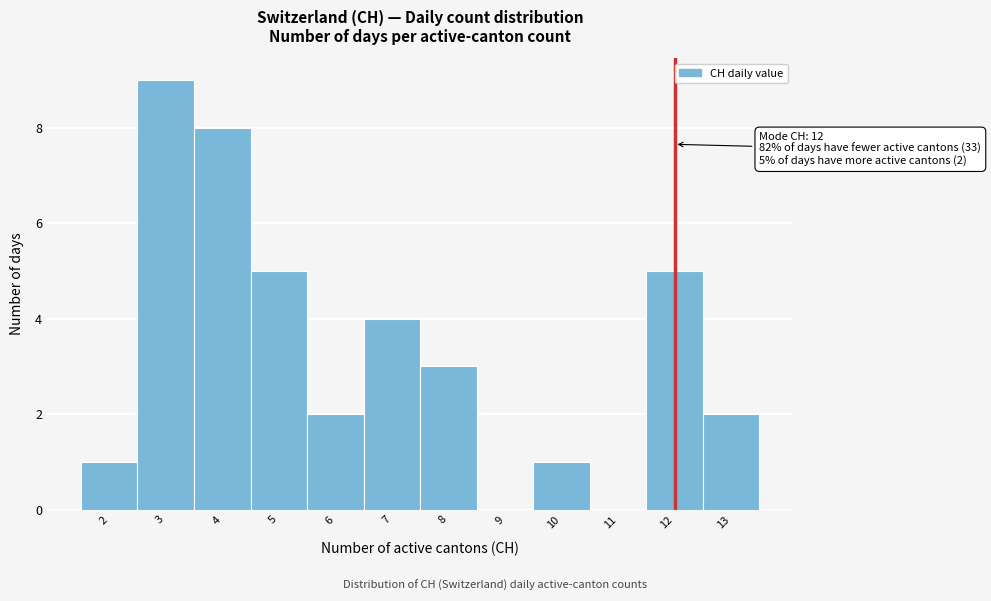

Which range on the x-axis has the tallest bar?

2.5 to 3.5